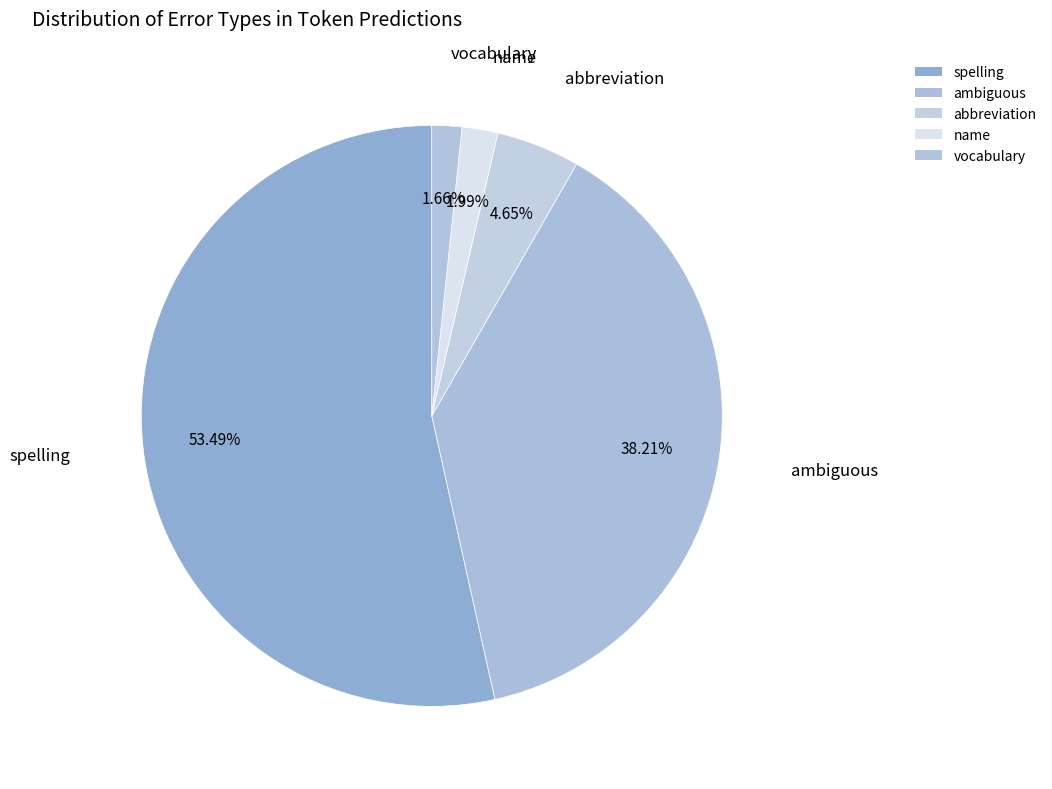

What is the change in value from ambiguous to abbreviation?

-202